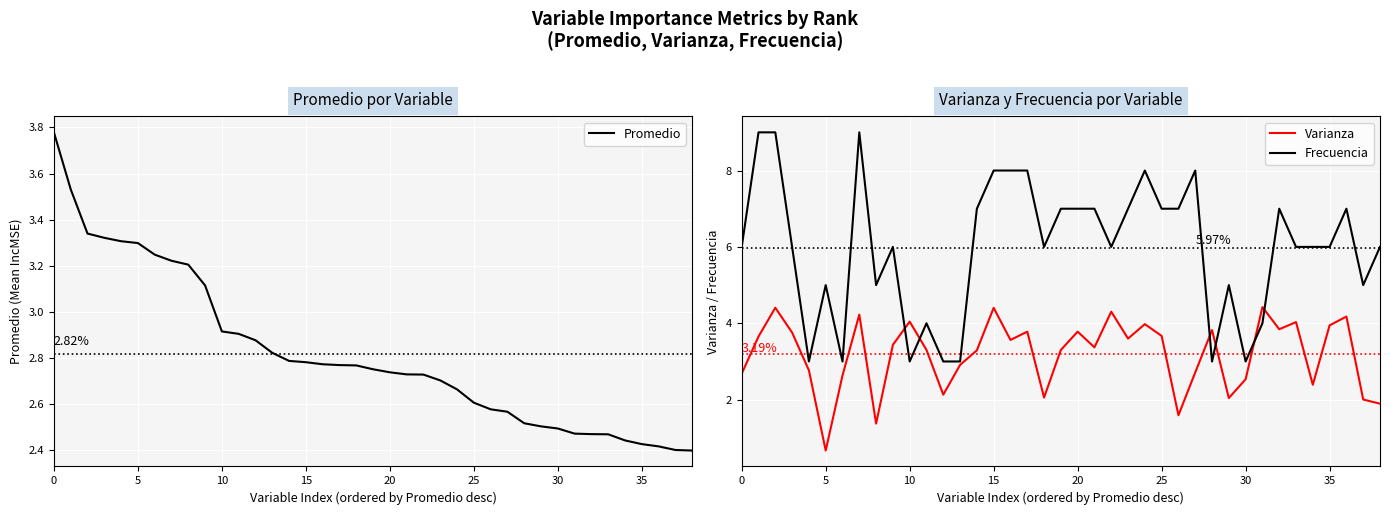

True or false: Promedio and Varianza cross at least once.

True